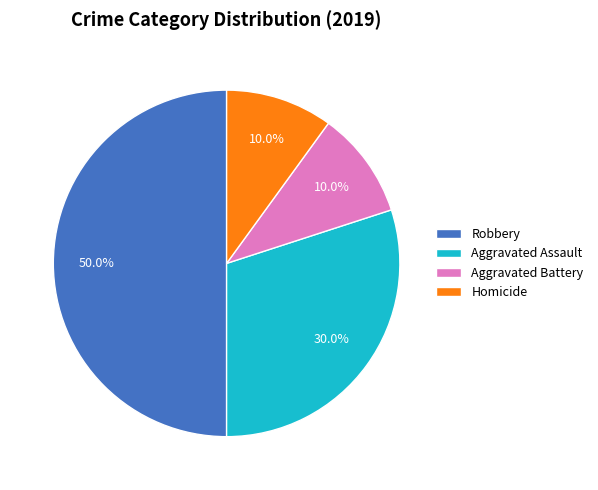

Combined, do Aggravated Battery and Aggravated Assault account for over 50%?

No